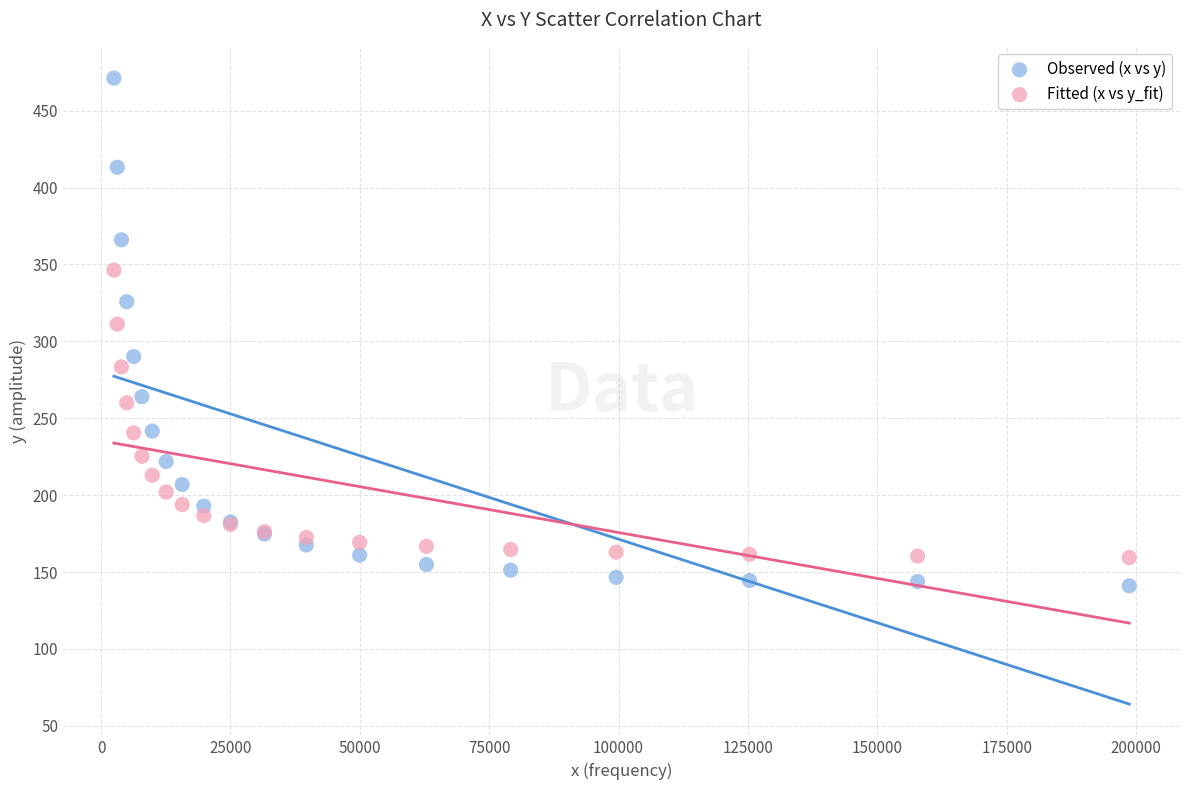

Which series contains the lowest Y value?

Observed (x vs y)